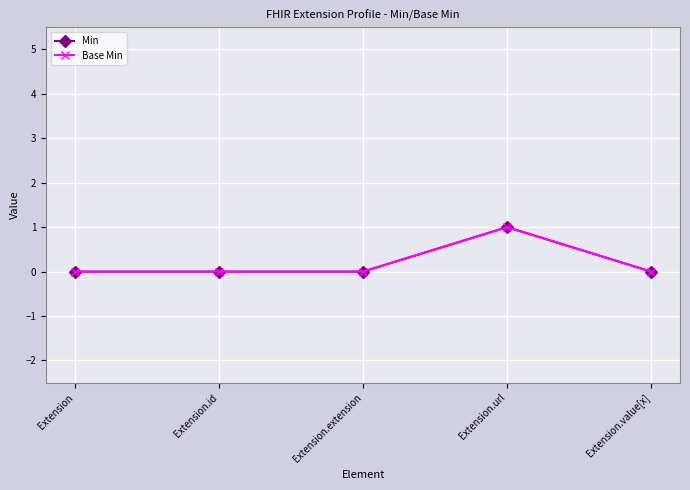

Does the chart have visible grid lines?

Yes